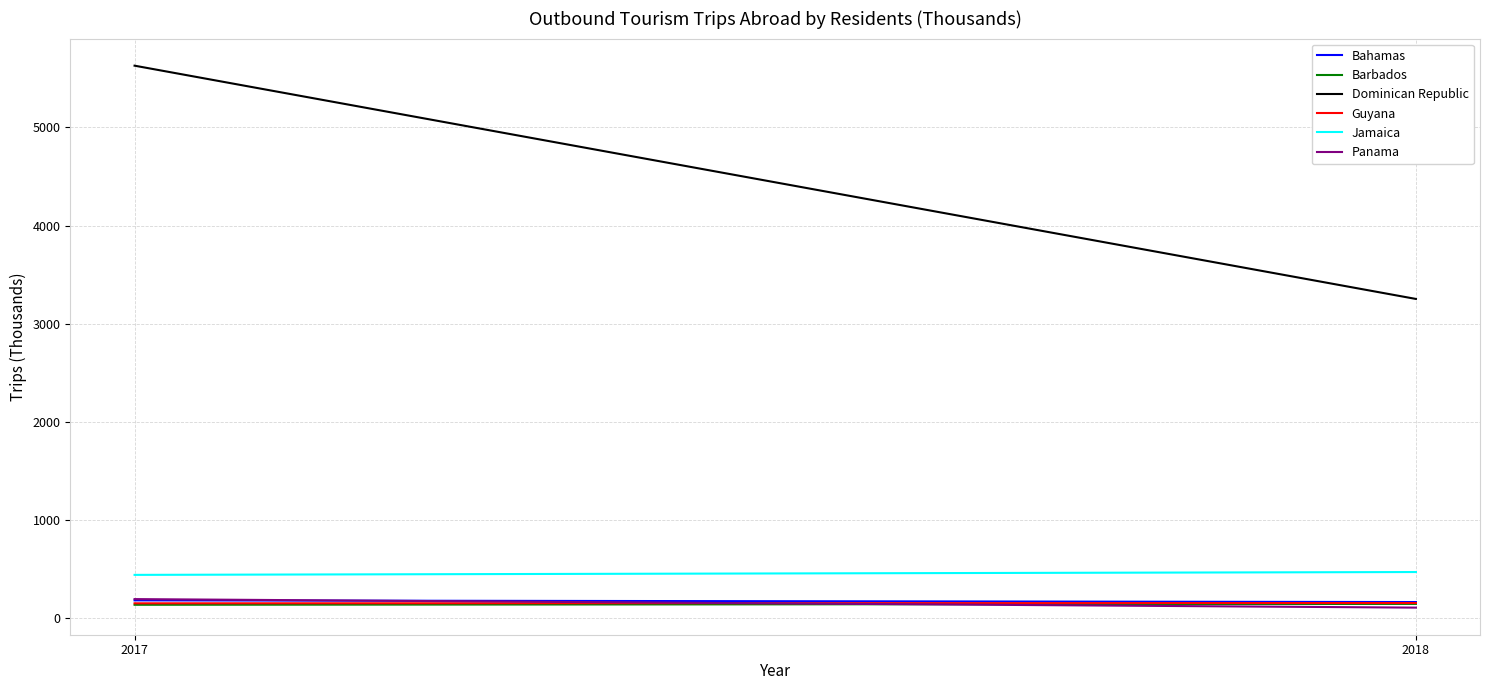

Is the value of Dominican Republic at 2017 greater than the value of Guyana at 2017?

Yes